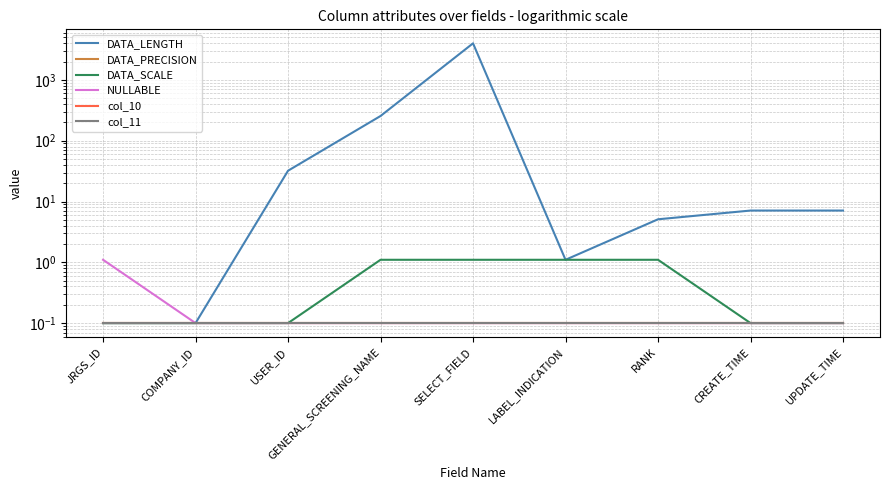

True or false: col_11 has more than 0 interior local peaks.

False